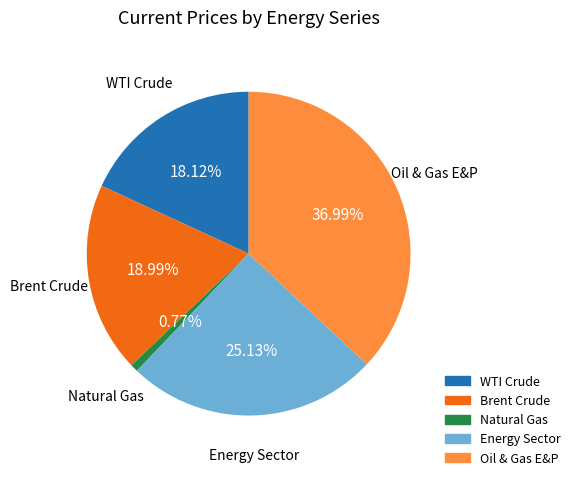

To the nearest percent, what percentage of the pie is WTI Crude?

18%